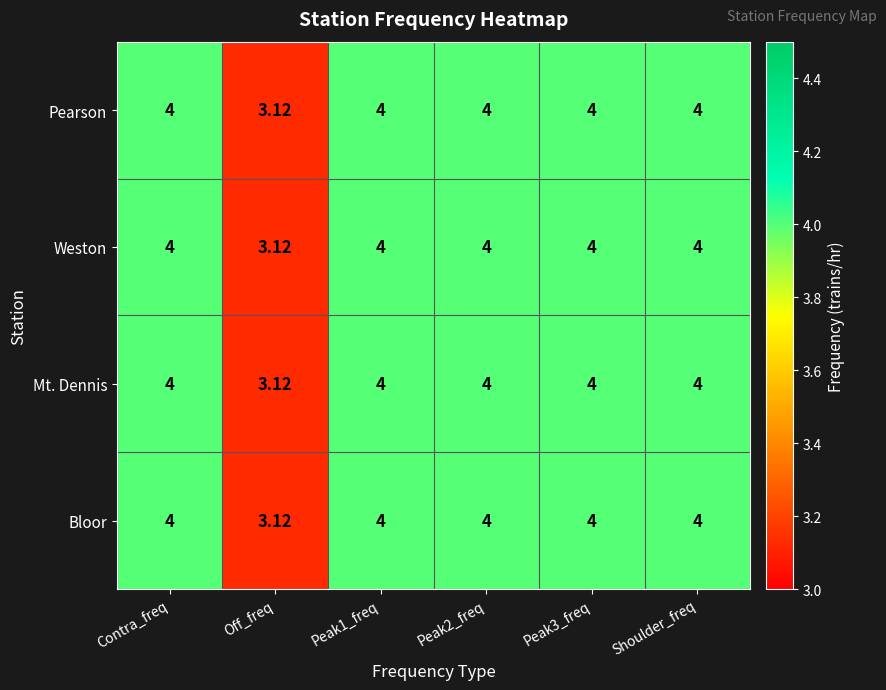

At which label is Pearson closest to 3?

Off_freq